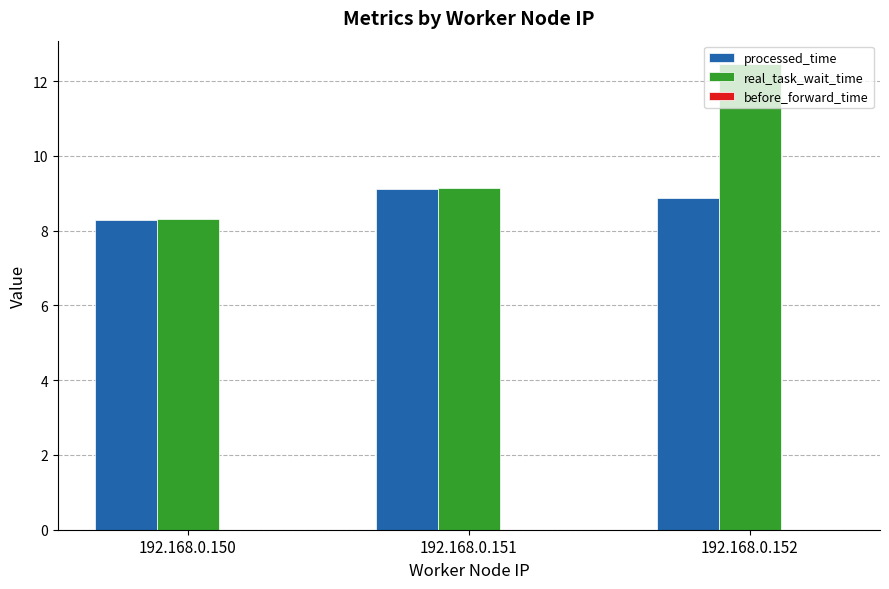

The processed_time series shows 8.9 at 192.168.0.152. True or false?

True